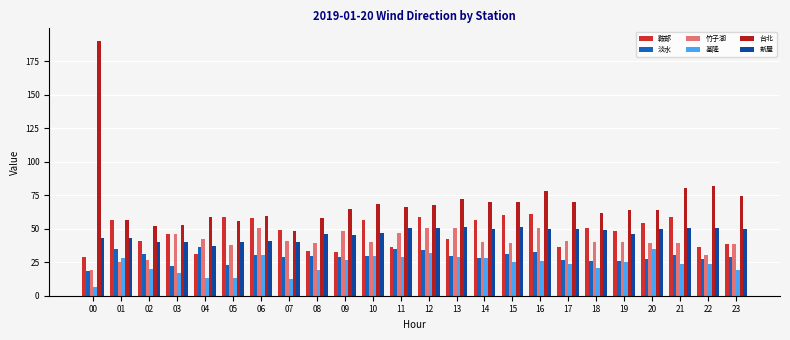

Is it true that 鞍部 equals 18.4 at 04?

False